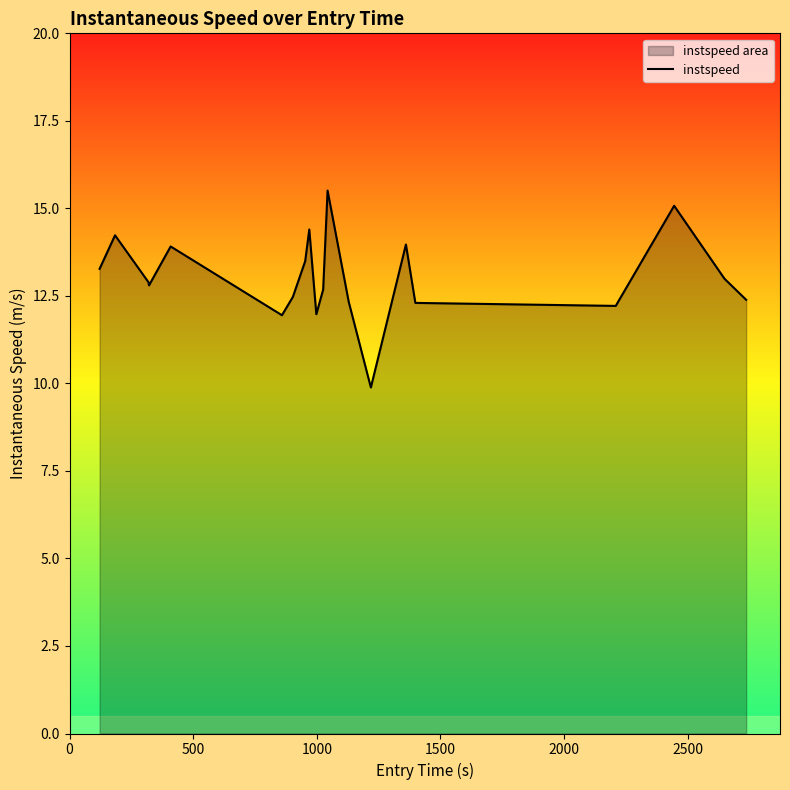

Reading left to right, extract all data points from this chart.

13.3	14.2	12.9	12.8	13.9	11.9	12.5	13.5	14.4	12.0	12.7	15.5	12.3	9.9	14.0	12.3	12.2	15.1	13.0	12.4